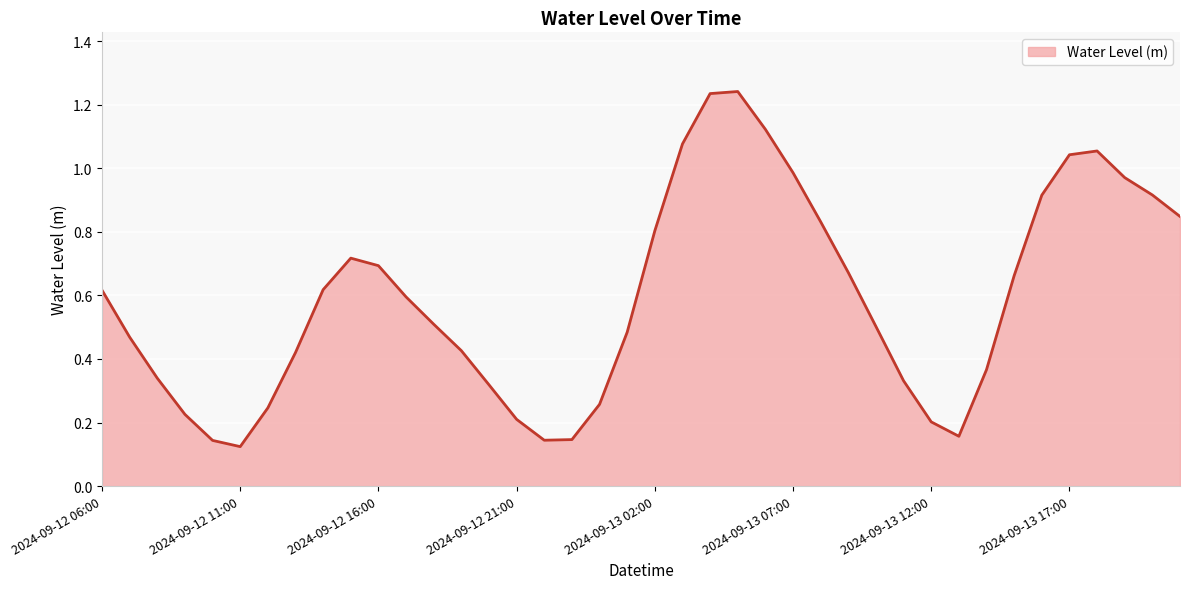

Reading left to right, transcribe all the data shown in this chart.

2024-09-12 06:00=0.6	2024-09-12 07:00=0.5	2024-09-12 08:00=0.3	2024-09-12 09:00=0.2	2024-09-12 10:00=0.1	2024-09-12 11:00=0.1	2024-09-12 12:00=0.2	2024-09-12 13:00=0.4	2024-09-12 14:00=0.6	2024-09-12 15:00=0.7	2024-09-12 16:00=0.7	2024-09-12 17:00=0.6	2024-09-12 18:00=0.5	2024-09-12 19:00=0.4	2024-09-12 20:00=0.3	2024-09-12 21:00=0.2	2024-09-12 22:00=0.1	2024-09-12 23:00=0.1	2024-09-13 00:00=0.3	2024-09-13 01:00=0.5	2024-09-13 02:00=0.8	2024-09-13 03:00=1.1	2024-09-13 04:00=1.2	2024-09-13 05:00=1.2	2024-09-13 06:00=1.1	2024-09-13 07:00=1.0	2024-09-13 08:00=0.8	2024-09-13 09:00=0.7	2024-09-13 10:00=0.5	2024-09-13 11:00=0.3	2024-09-13 12:00=0.2	2024-09-13 13:00=0.2	2024-09-13 14:00=0.4	2024-09-13 15:00=0.7	2024-09-13 16:00=0.9	2024-09-13 17:00=1.0	2024-09-13 18:00=1.1	2024-09-13 19:00=1.0	2024-09-13 20:00=0.9	2024-09-13 21:00=0.8